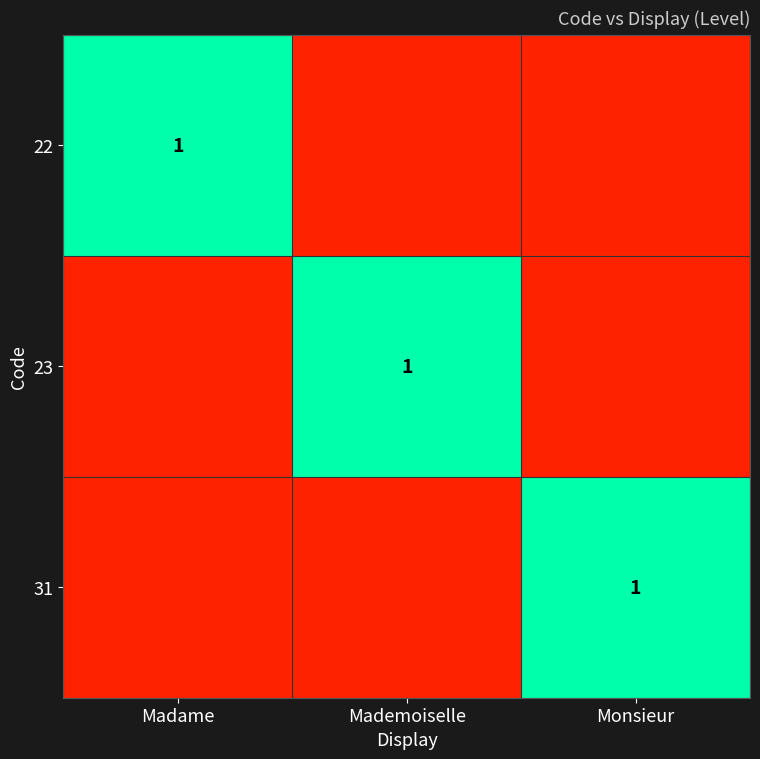

True or false: 31 has a value of 2 at Monsieur.

False